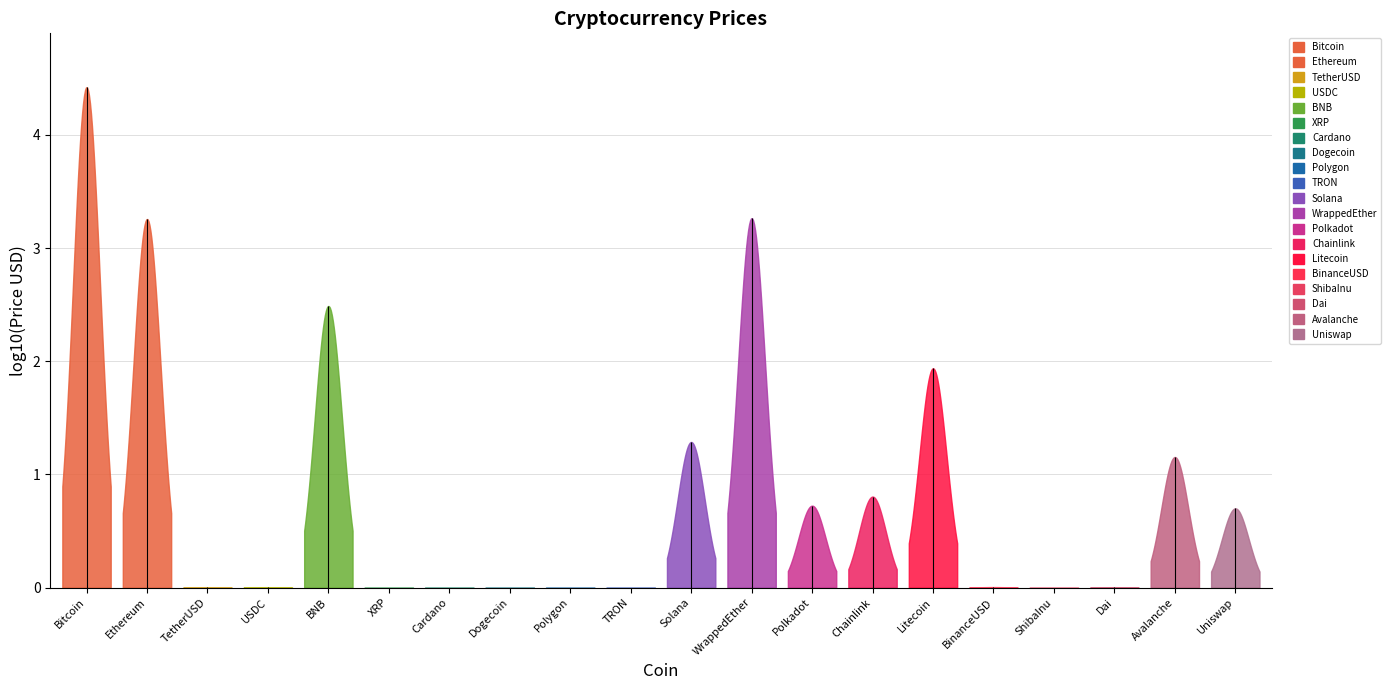

At which category does the chart reach its minimum across all series?

ShibaInu